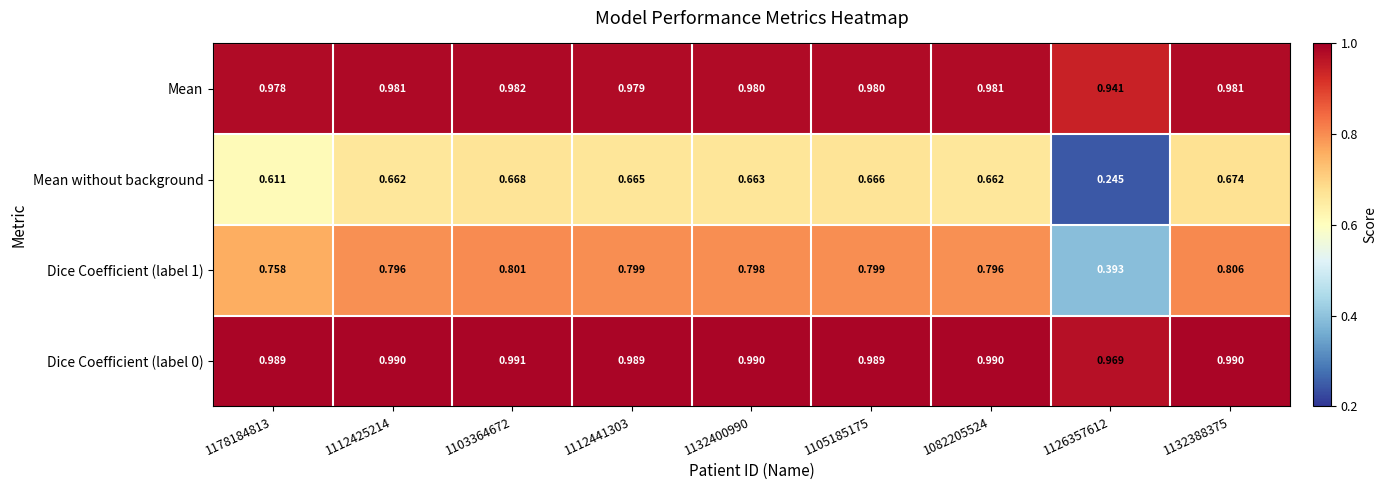

Between 1178184813 and 1105185175, which series saw the biggest shift?

Mean without background